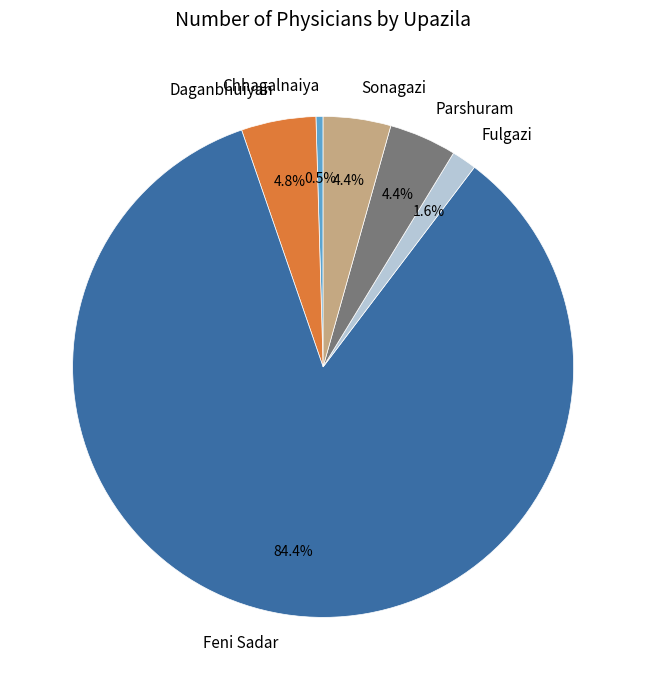

Approximately how many times larger is the value at Daganbhuiyan compared to Parshuram?

1.1